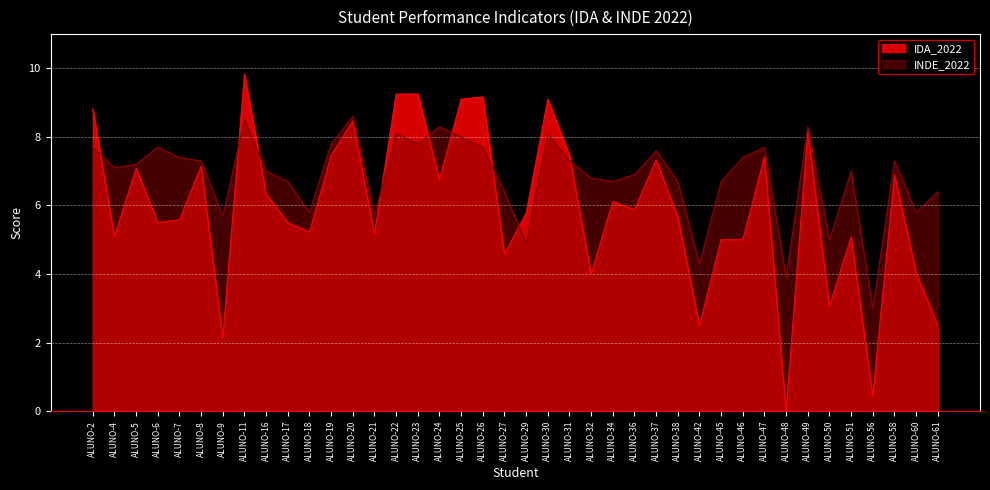

Between ALUNO-16 and ALUNO-27, which is larger?

ALUNO-16